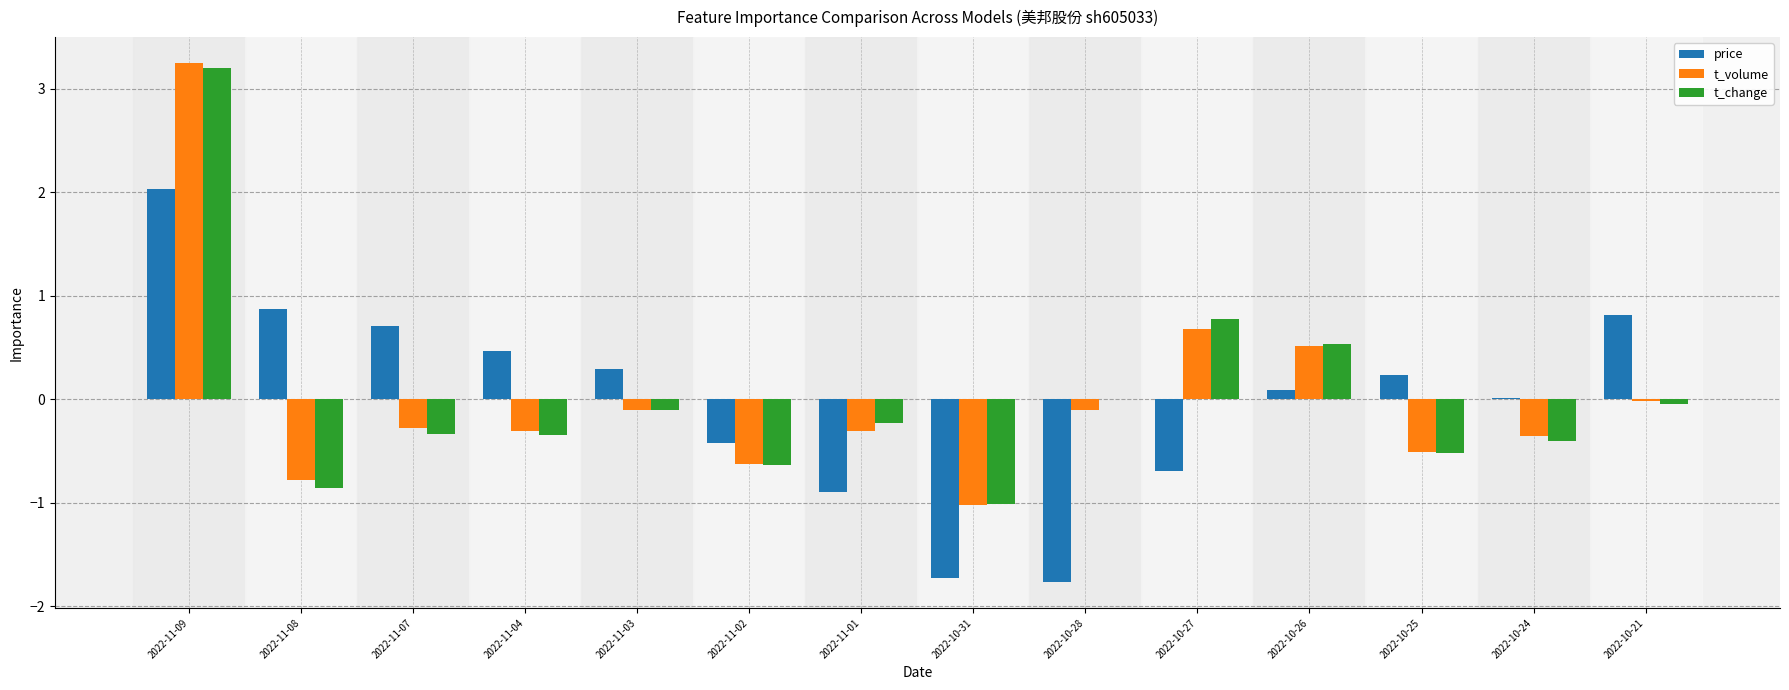

Between 2022-11-04 and 2022-10-21, which series saw the biggest shift?

price